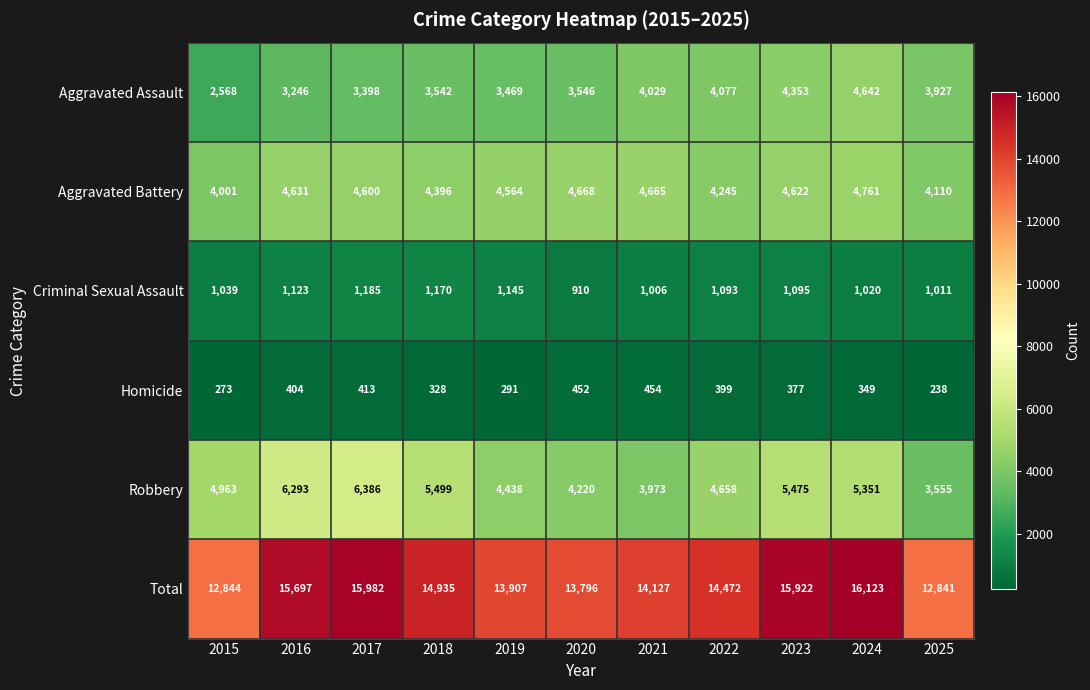

What is the total value across all series at 2023?

31844